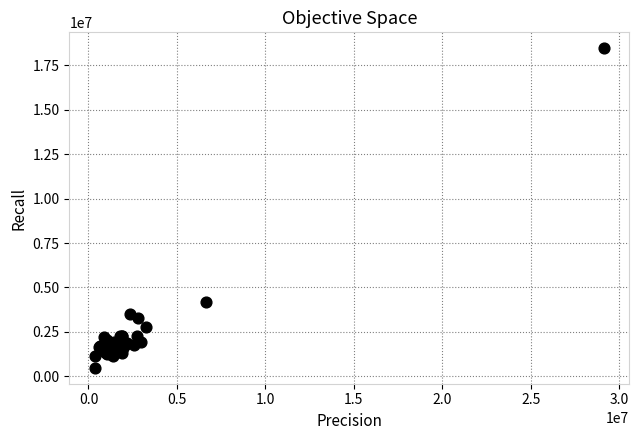

What Y value in the scatter plot is closest to 9470500?

4185000